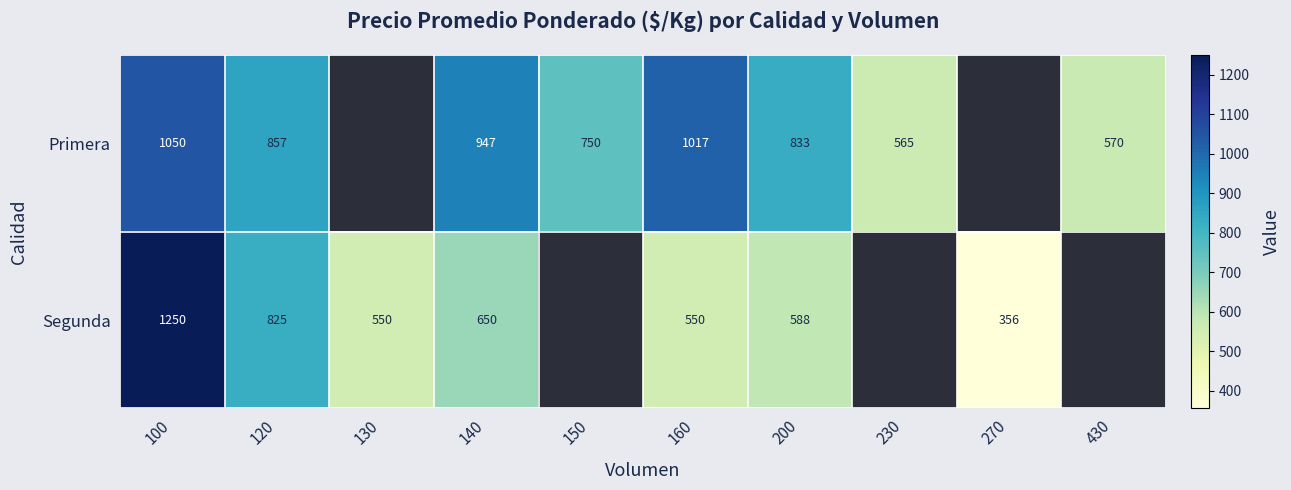

Which label corresponds to the smallest value in the chart?

100